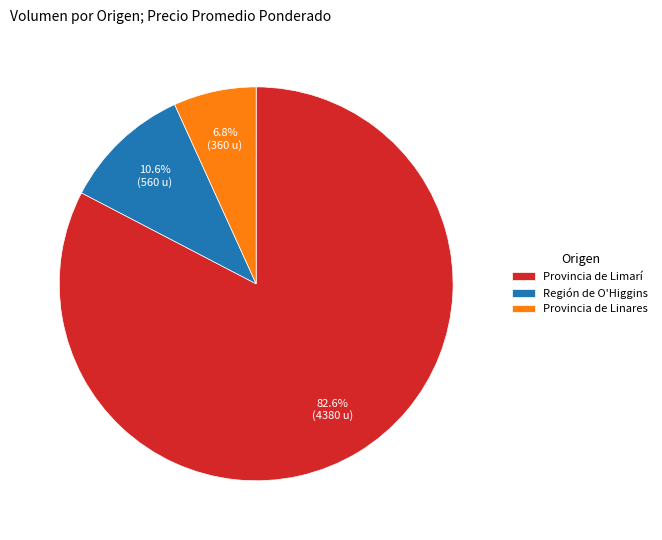

Which category accounts for the majority?

Provincia de Limarí